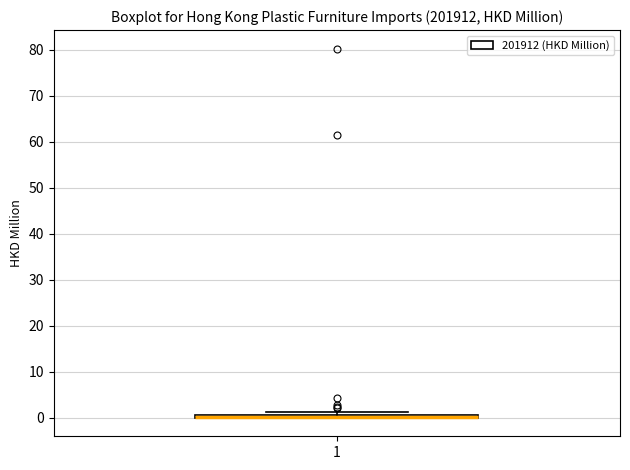

Where is the lower edge of the box at x = 1 on the y-axis? The values are not printed on the chart, so give them approximately, as read against the axis.

0